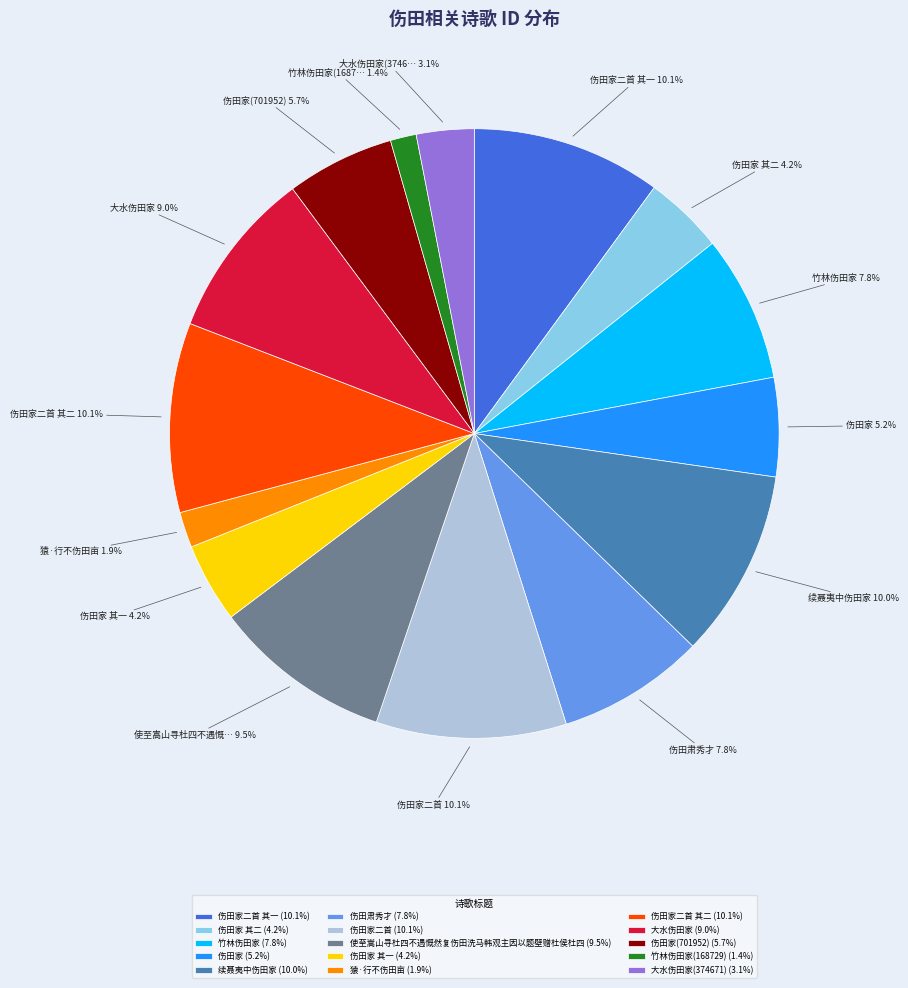

Does any single category account for the majority?

No